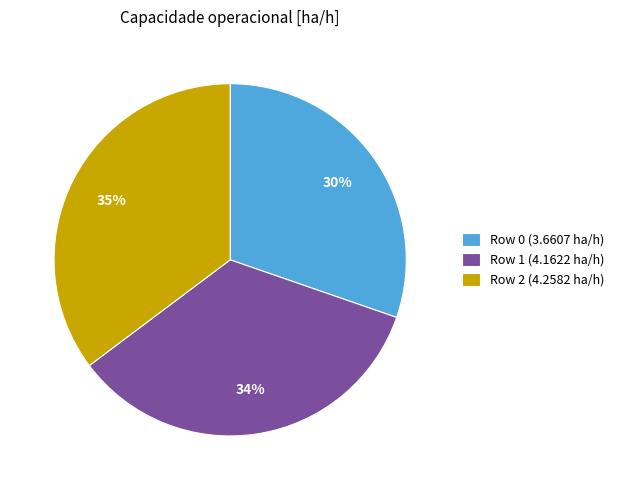

Does Row 0 represent more than half of the total?

No